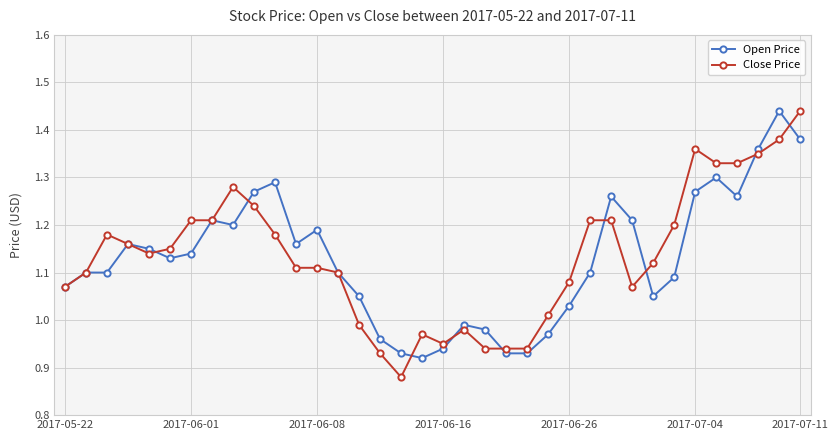

At how many categories does at least one series exceed 1?

28